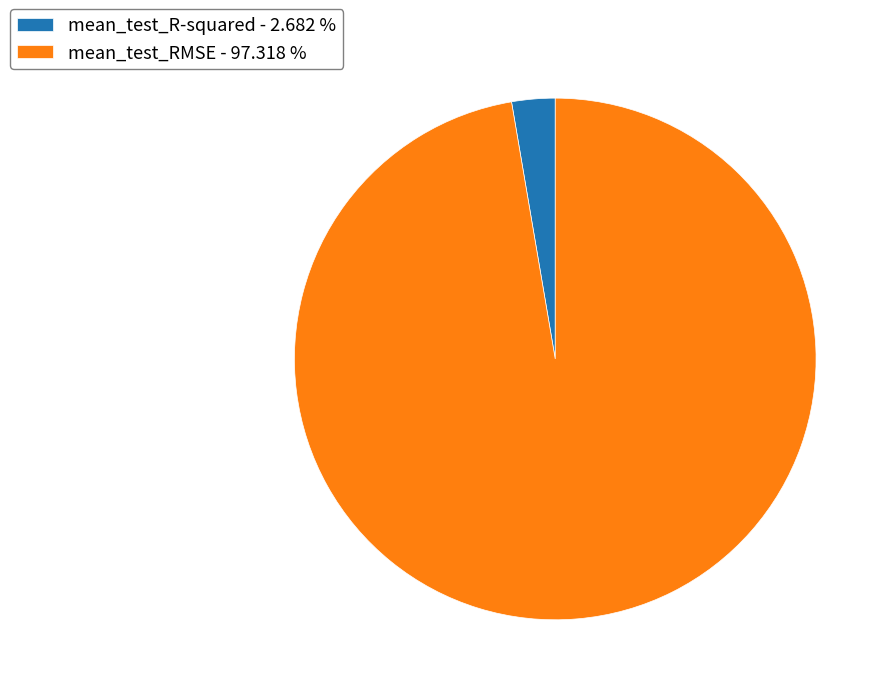

Rank the categories by value from highest to lowest.

mean_test_RMSE, mean_test_R-squared